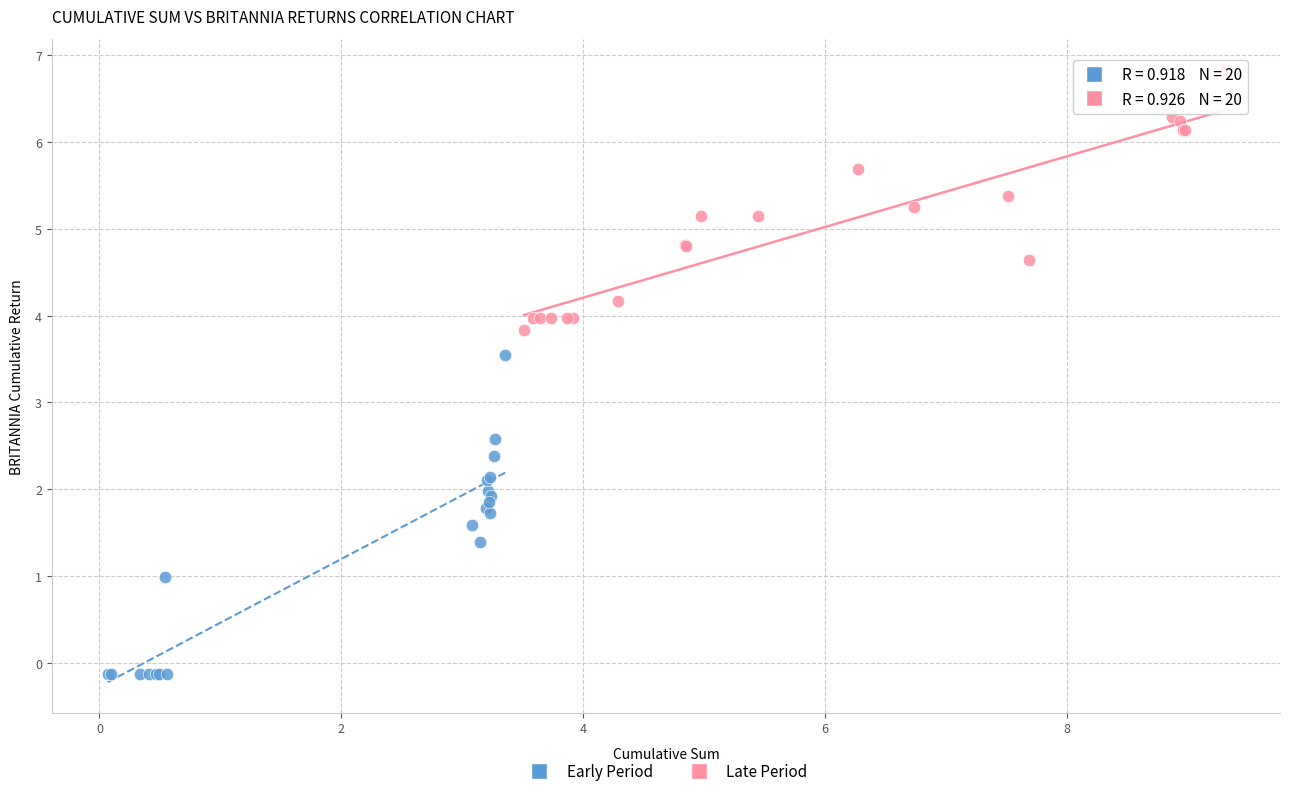

Which series has the widest spread of Y values?

Early Period